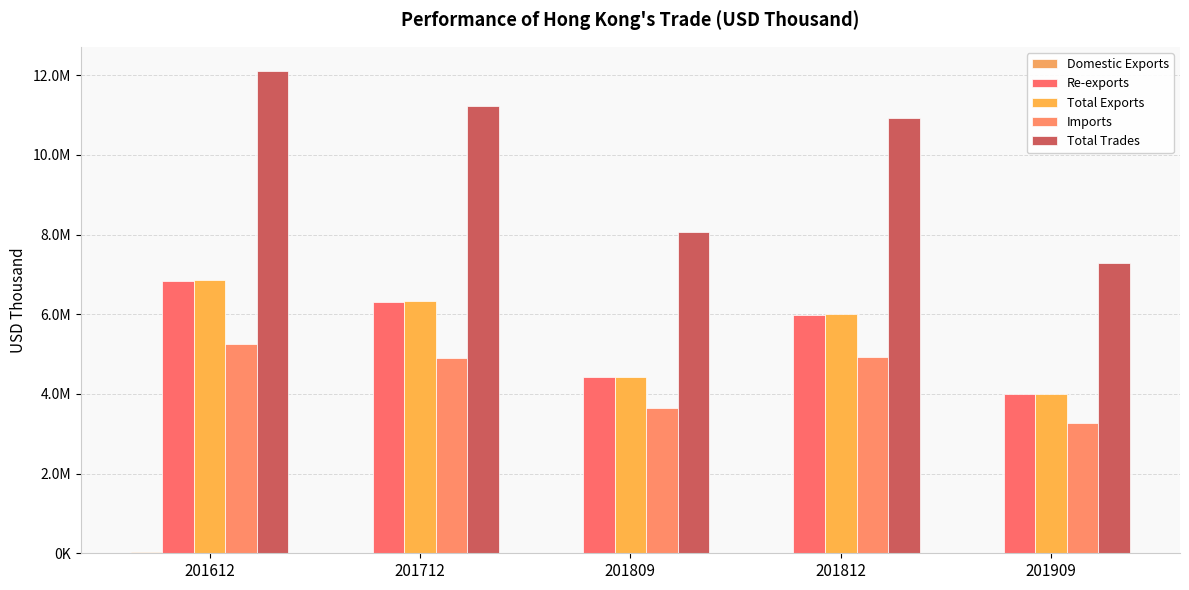

What is the sum of all Re-exports values?

27542804.9